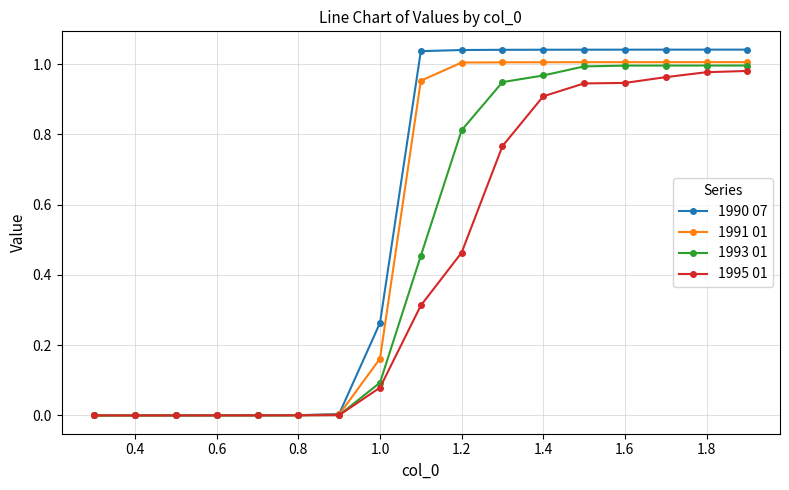

What is the sum of all 1993 01 values?

8.3